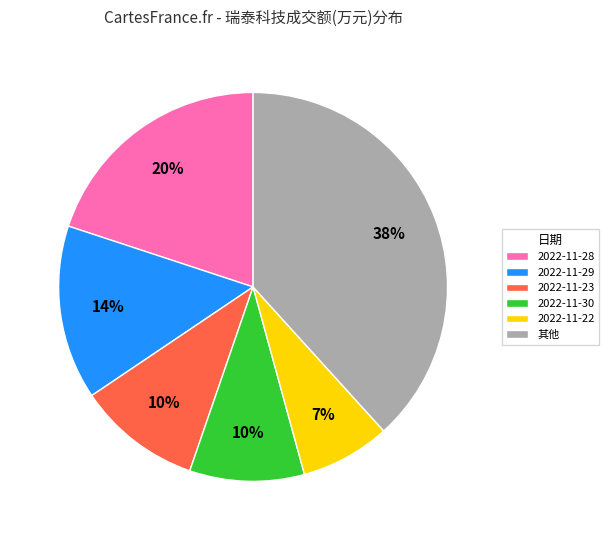

Which has a higher value, 2022-11-22 or 2022-11-23?

2022-11-23